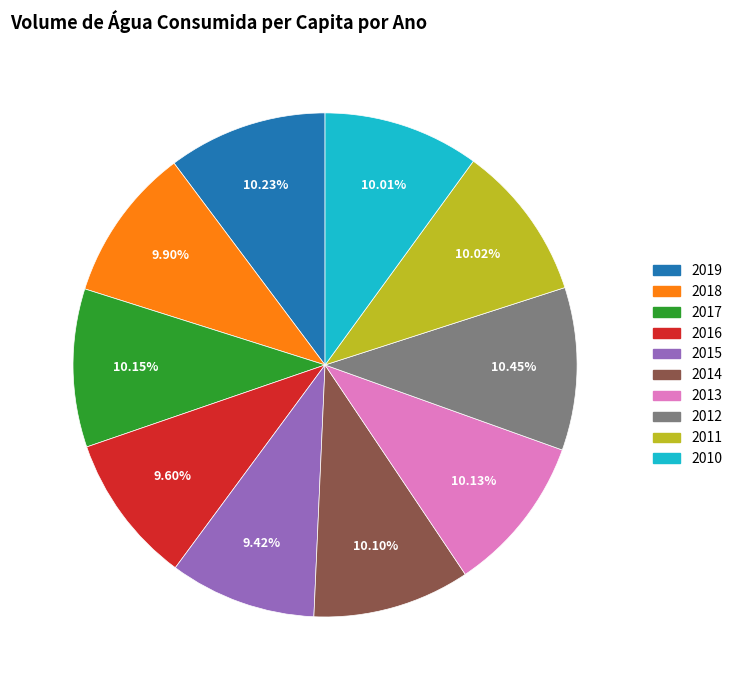

What percentage do 2011 and 2010 together represent?

20.0%